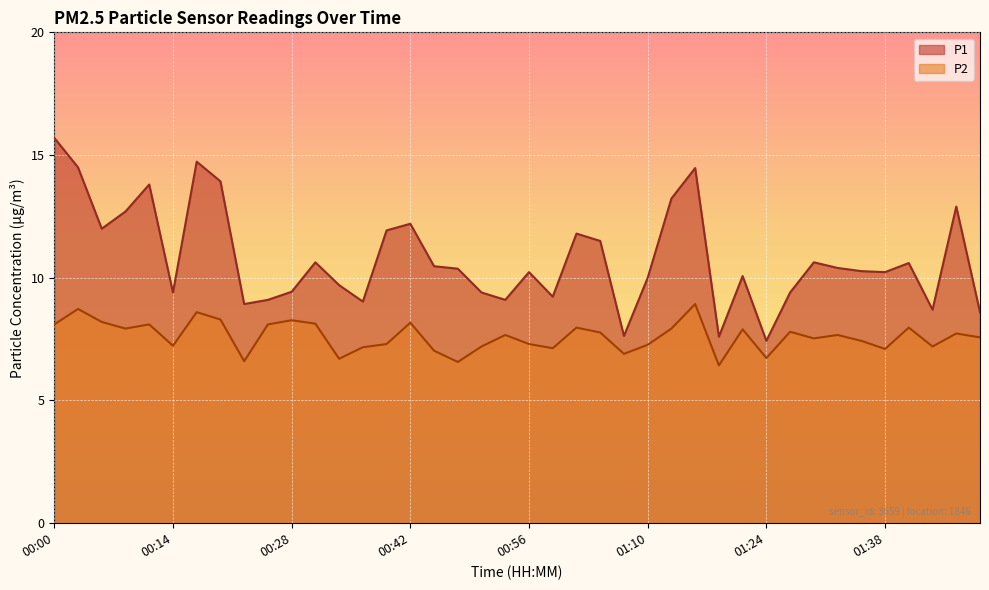

What is the total value across all series at 01:43?

15.9